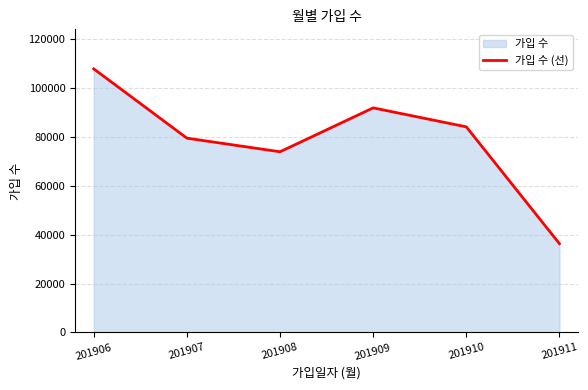

Reading right to left, what are all the values shown in this chart?

201911=36315	201910=84091	201909=91846	201908=73898	201907=79457	201906=107798